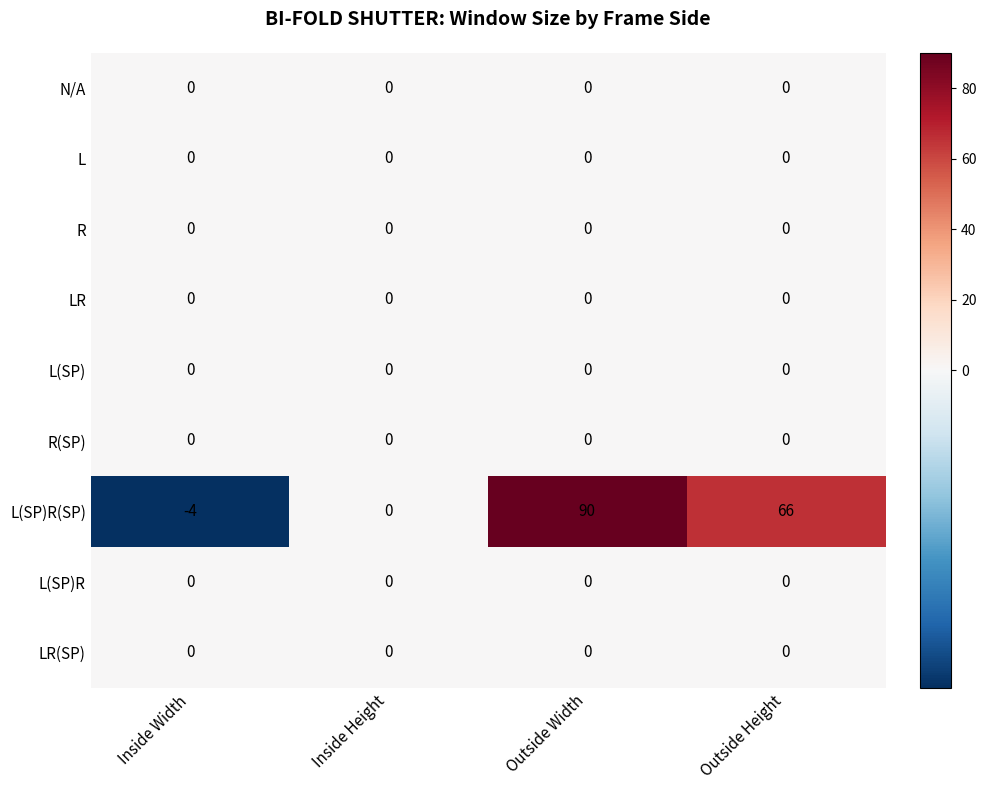

What is the difference between the highest and lowest values at Outside Width?

90